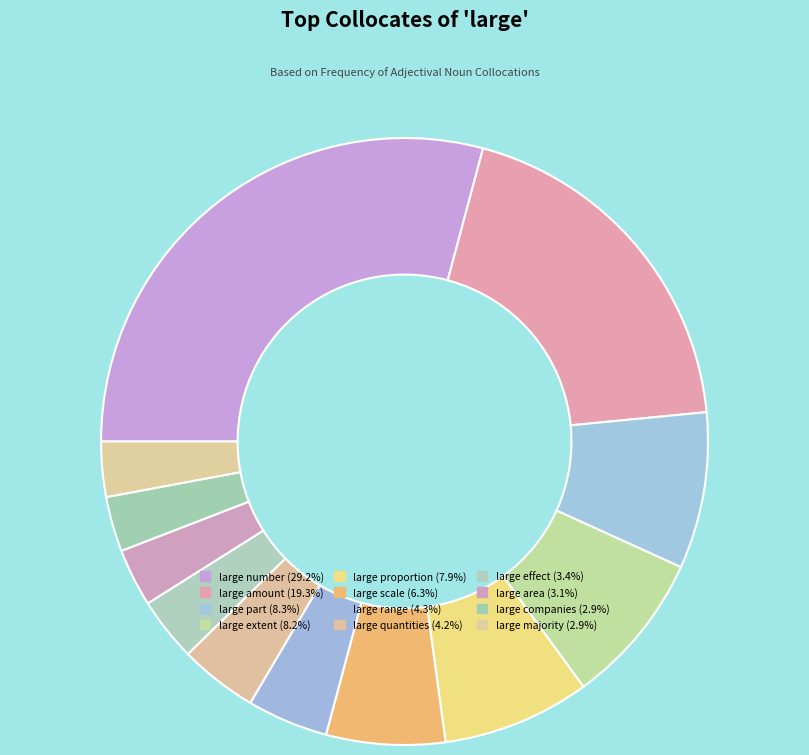

Which category has the biggest portion of the pie?

large number